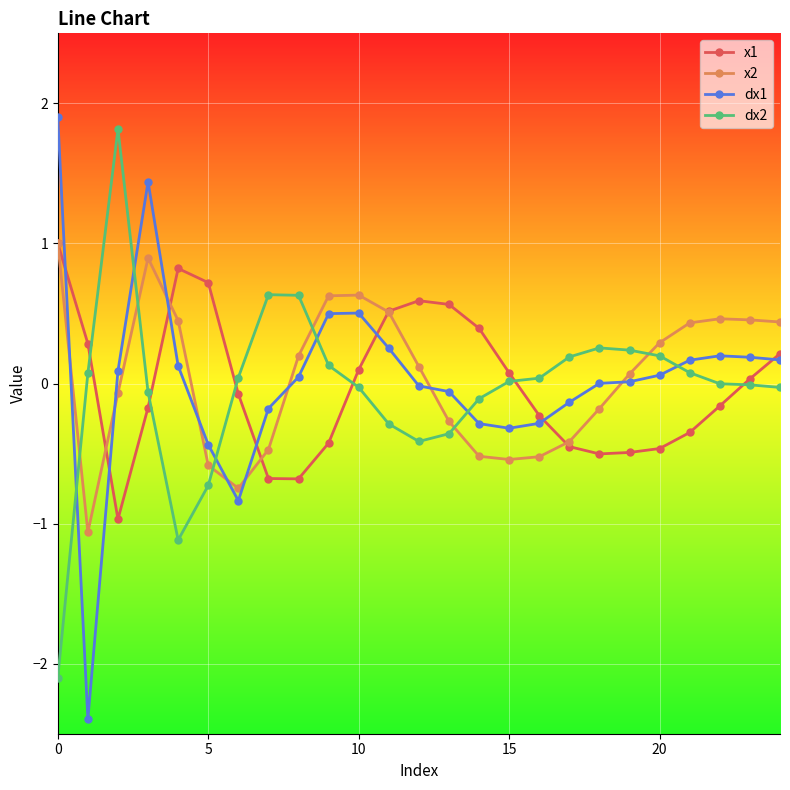

True or false: dx2 and x2 cross at least once.

True